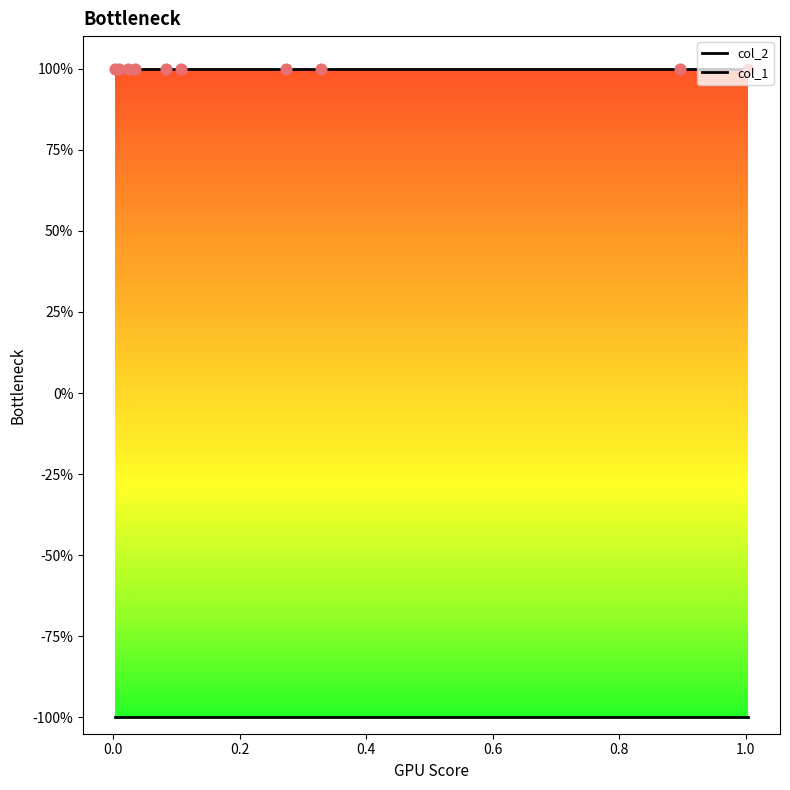

Which series has the largest total across all categories?

col_2